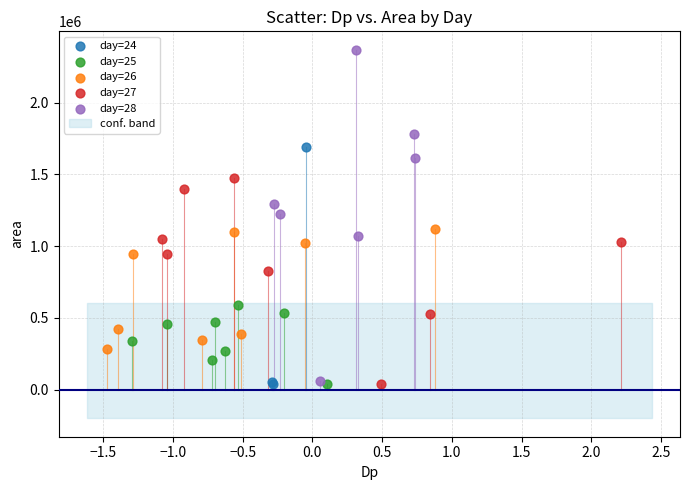

Which series has the widest spread of Y values?

day=28